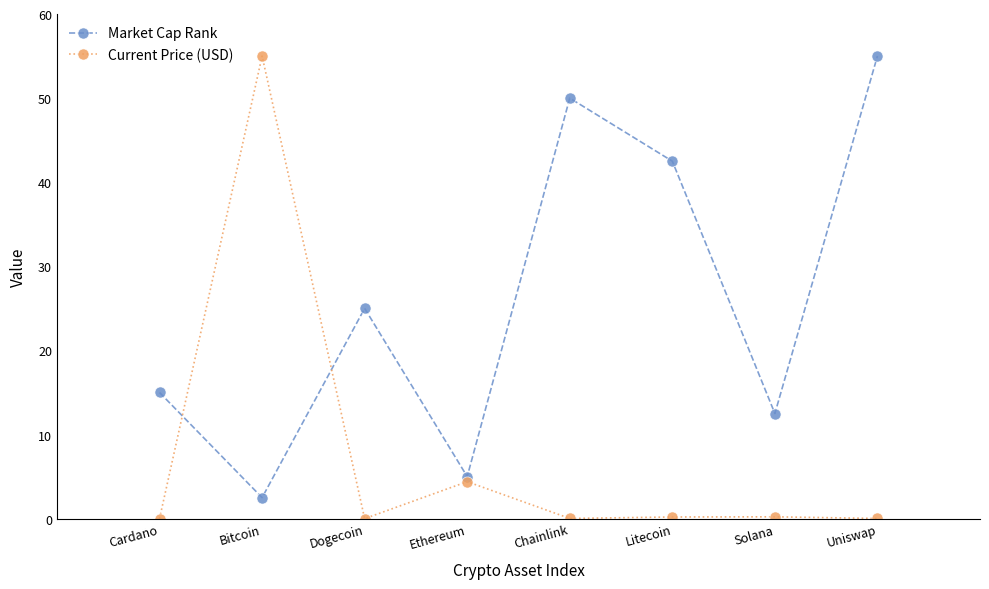

What is the label of the 3rd point from the left?

Dogecoin